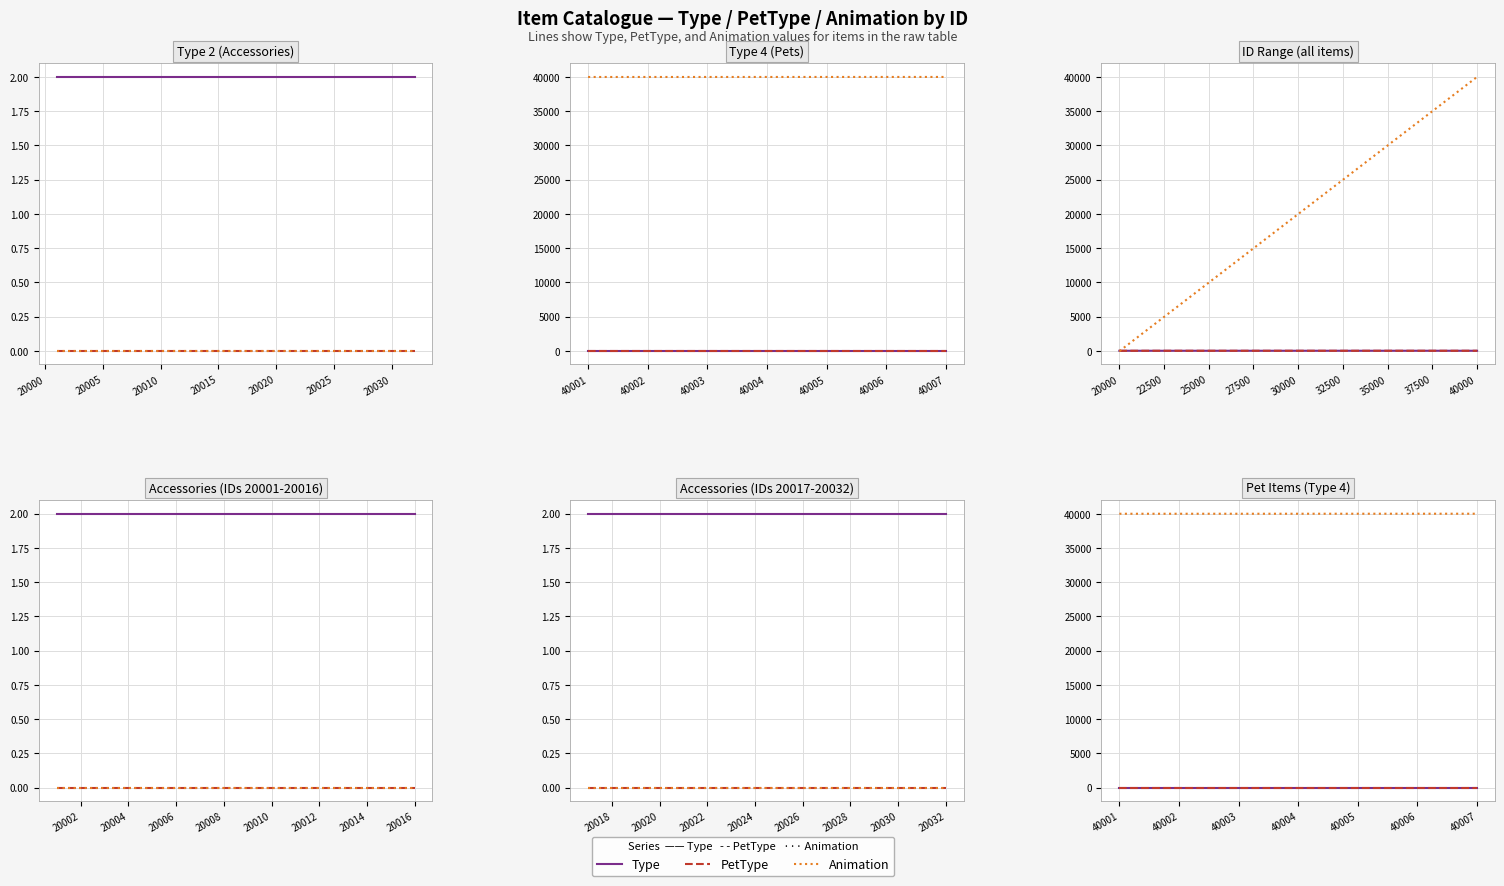

At which category does the chart reach its minimum across all series?

19995